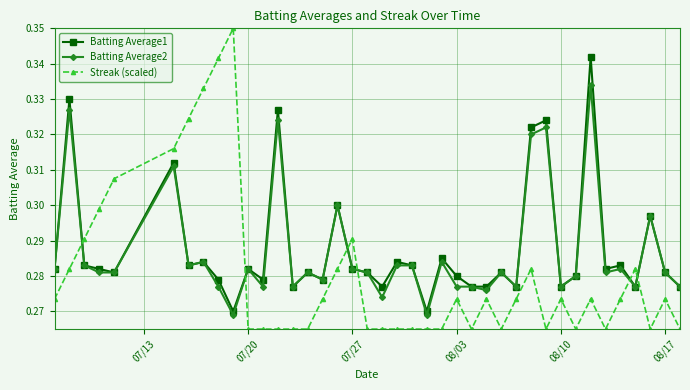

What is the difference between the maximum and second lowest values in the Batting Average1 series?

0.1